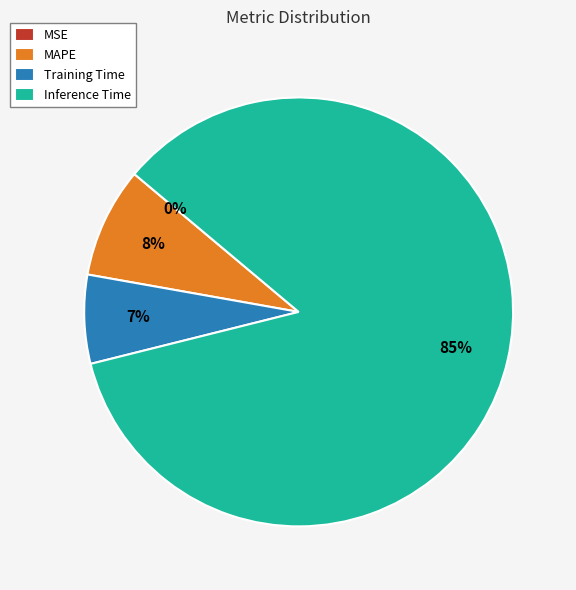

What percentage is the Training Time slice, to the nearest percent?

7%